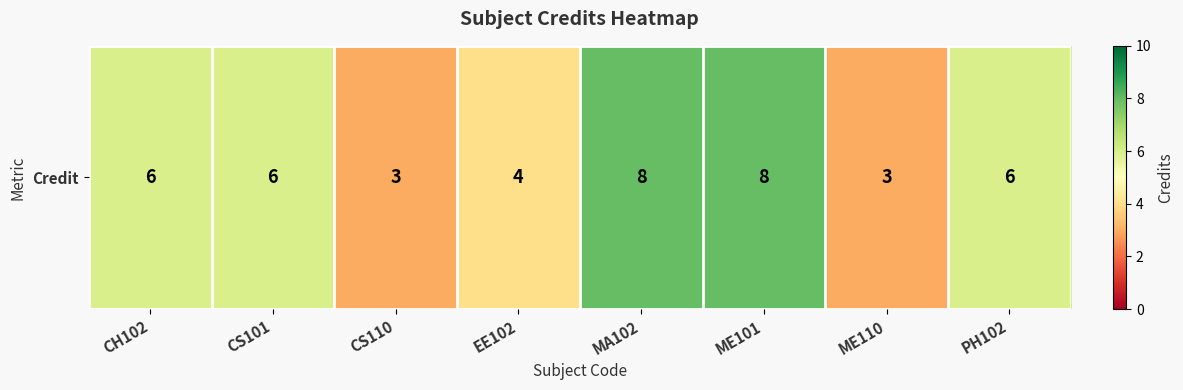

What is the greatest value displayed?

8